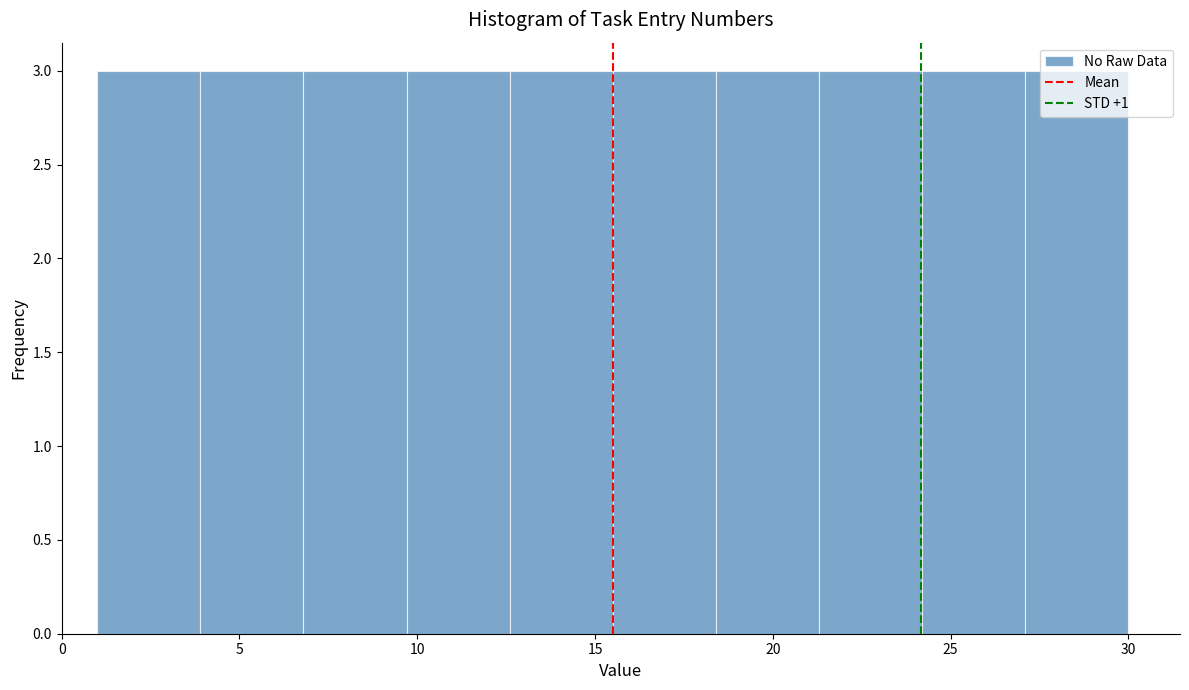

How tall is the bar that spans 12.6 to 15.5 on the x-axis? Neither the bar edges nor the heights are printed on the chart, so give them approximately, as read against the axes.

3